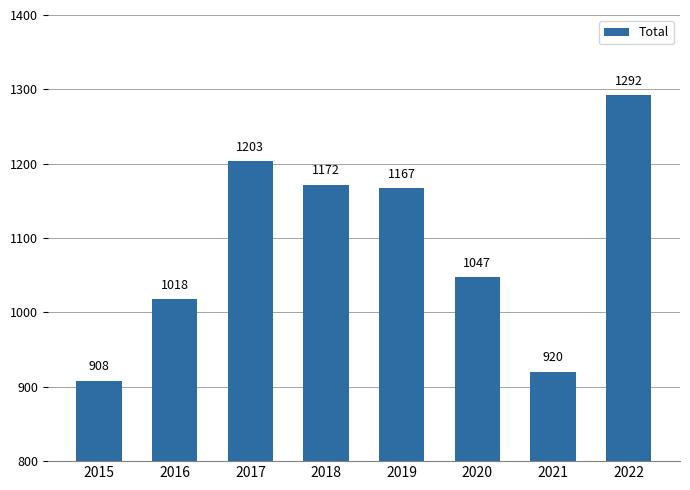

What is the value of the 1st bar from the left?

908